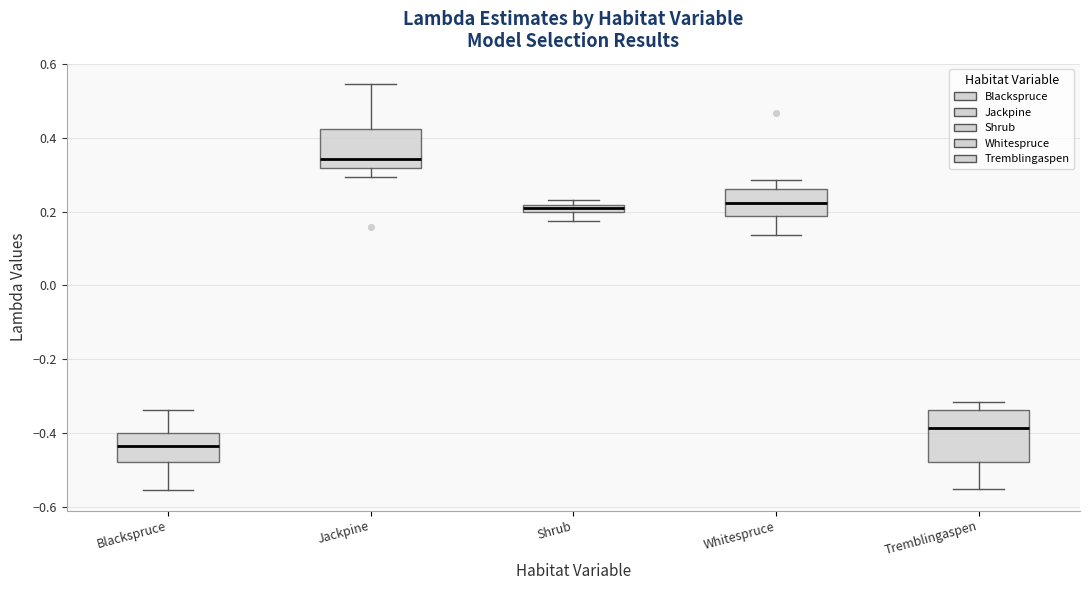

Where does the lower whisker of the box for Jackpine end on the y-axis? The values are not printed on the chart, so give them approximately, as read against the axis.

0.30